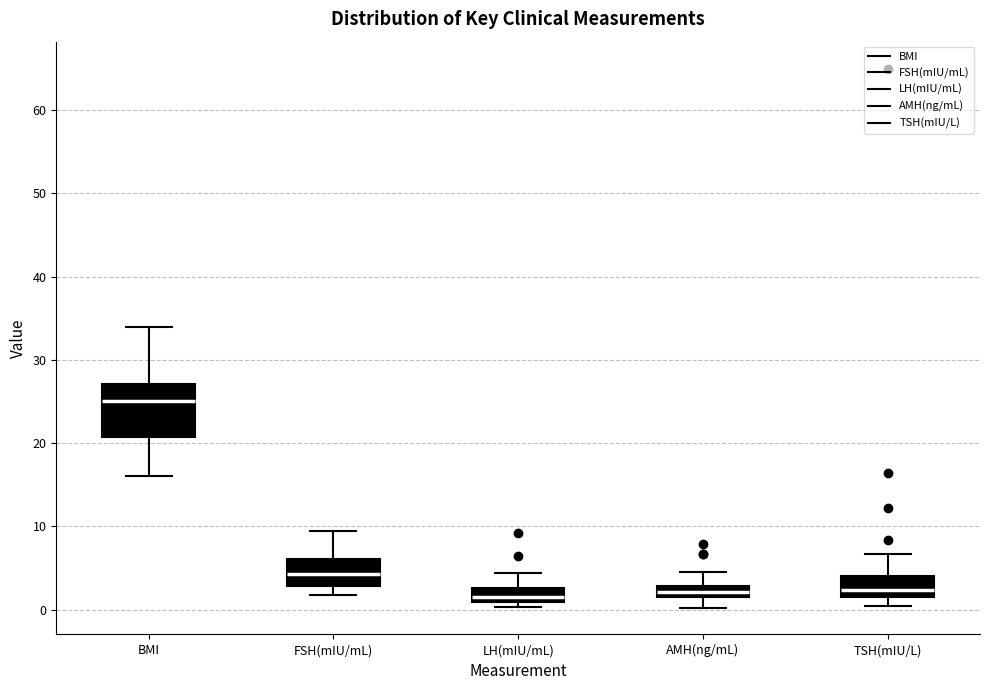

Which box has the highest median line?

BMI